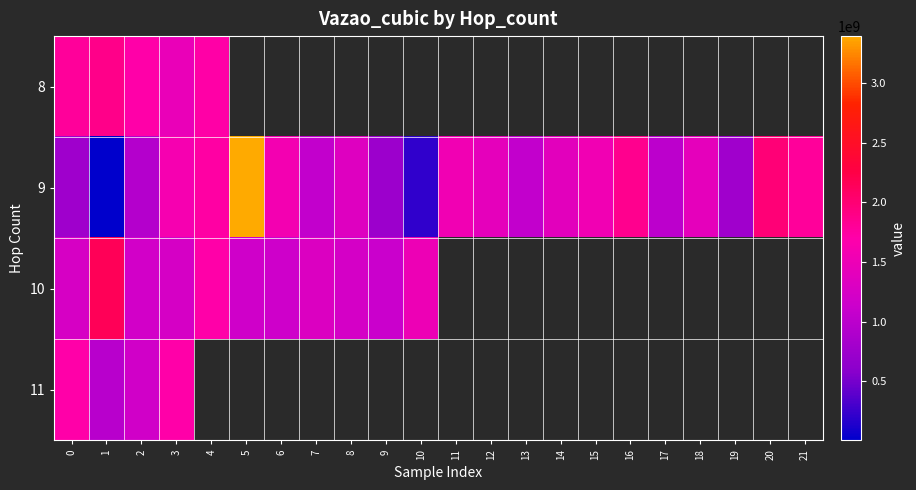

Between 2 and 17, which series saw the biggest shift?

9